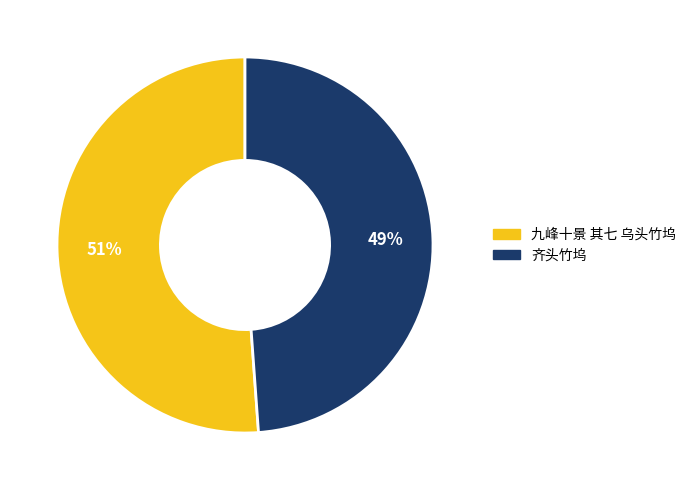

How many slices are in this pie chart?

2